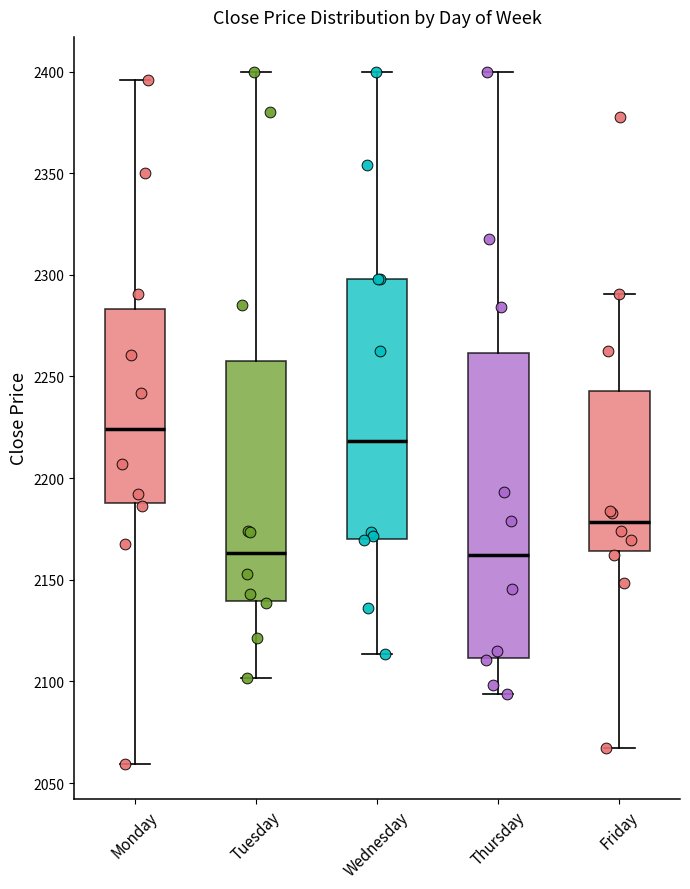

Reading left to right, read every box against the y-axis: the position of its median line, the range the box covers, and the ends of its whiskers. The values are not printed on the chart, so give them approximately, as read against the axis.

Monday: median 2225, box 2190 to 2285, whiskers 2060 to 2395
Tuesday: median 2165, box 2140 to 2255, whiskers 2100 to 2400
Wednesday: median 2220, box 2170 to 2300, whiskers 2115 to 2400
Thursday: median 2160, box 2110 to 2260, whiskers 2095 to 2400
Friday: median 2180, box 2165 to 2245, whiskers 2065 to 2290